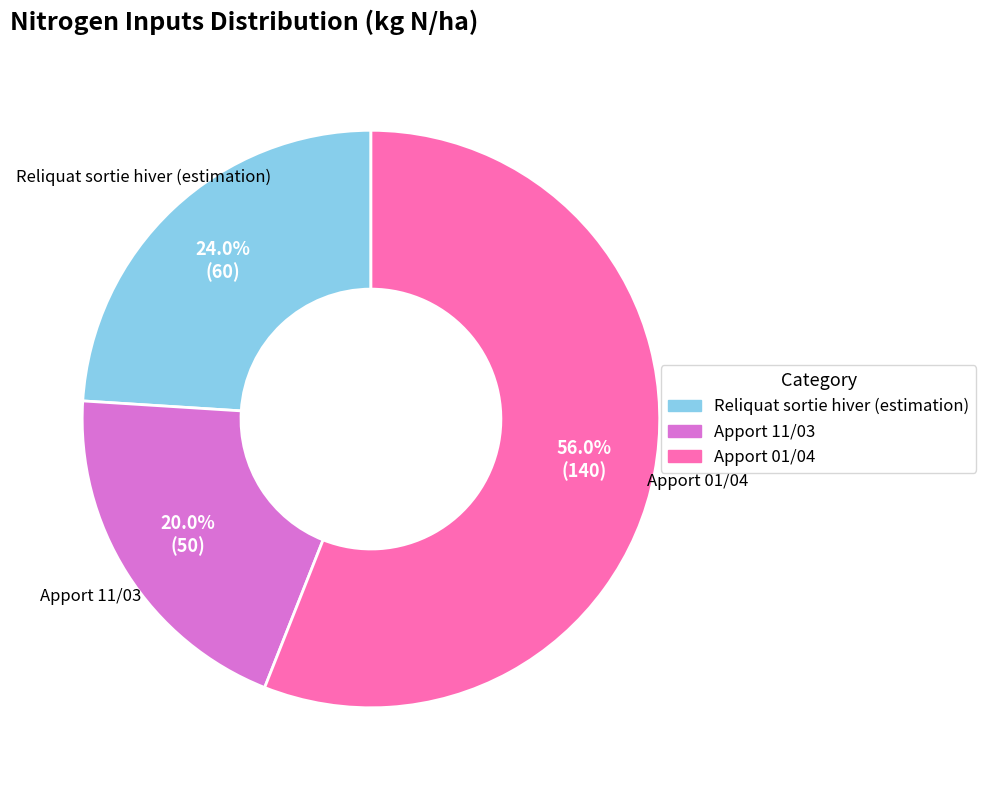

Is it true that Apport 01/04 is 43% of the pie?

False